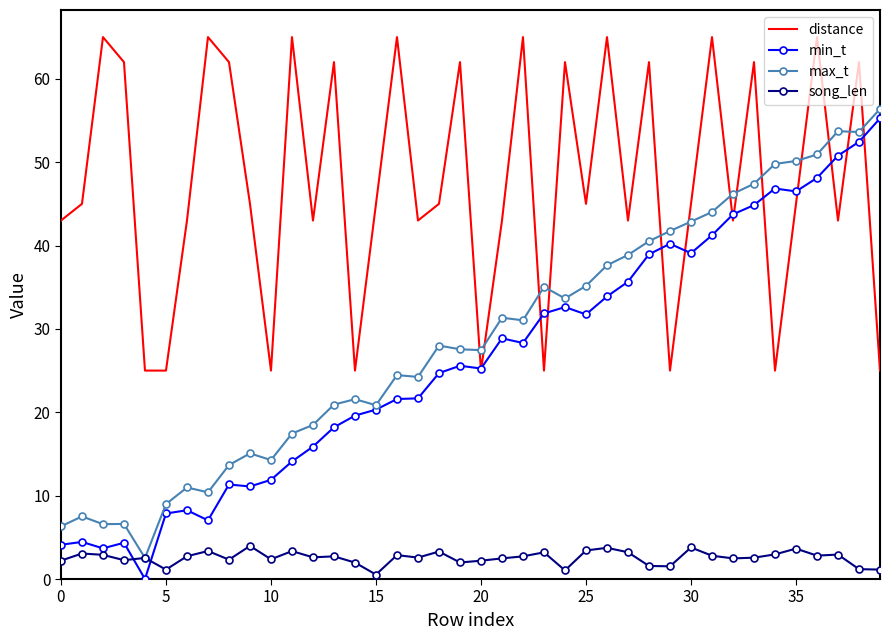

Which series has the largest total across all categories?

distance